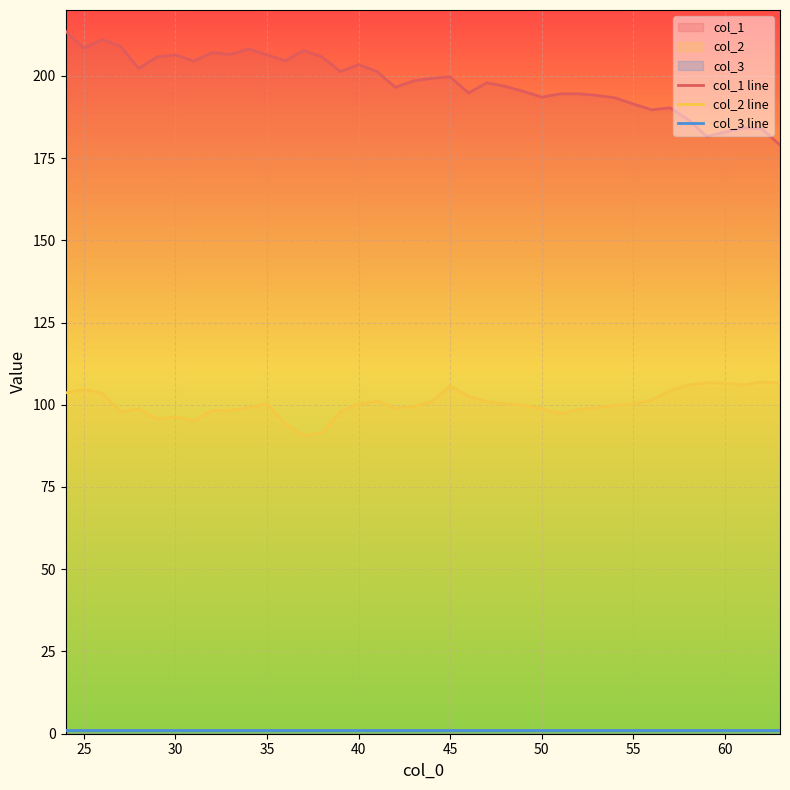

What is the average value of the col_1 line series?

198.3